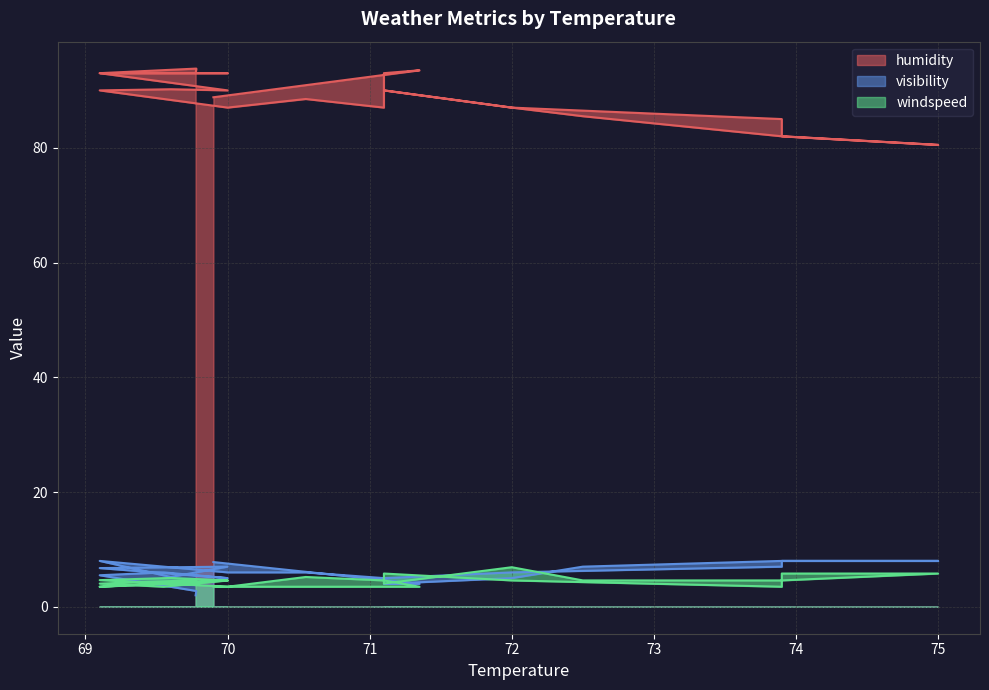

How many interior local valleys does the windspeed series have?

6